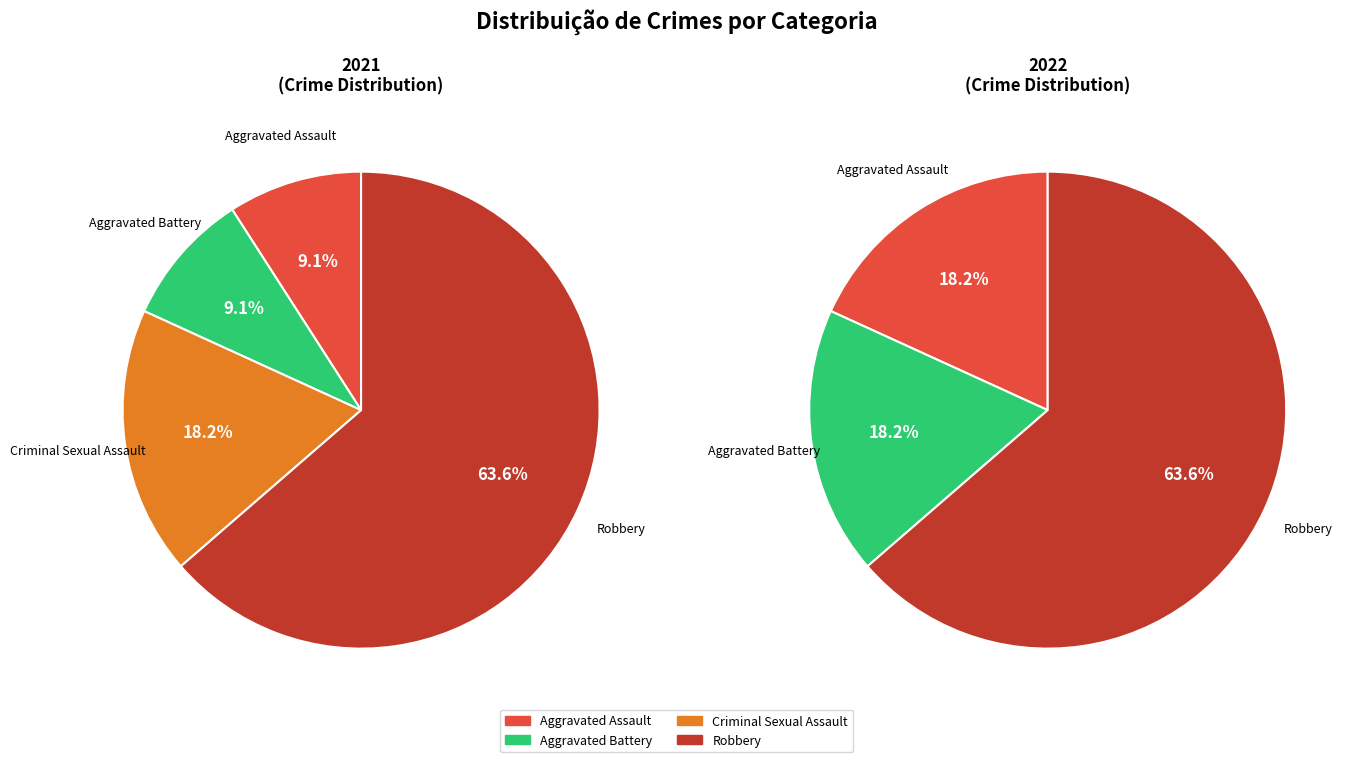

True or false: Aggravated Battery accounts for 12% of the total.

False